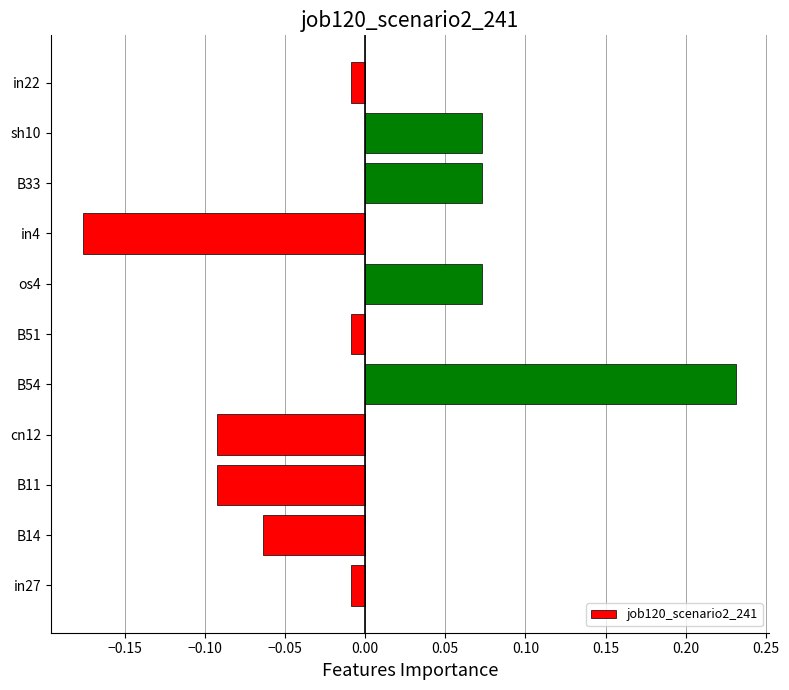

What is the difference between the maximum and minimum values?

0.4